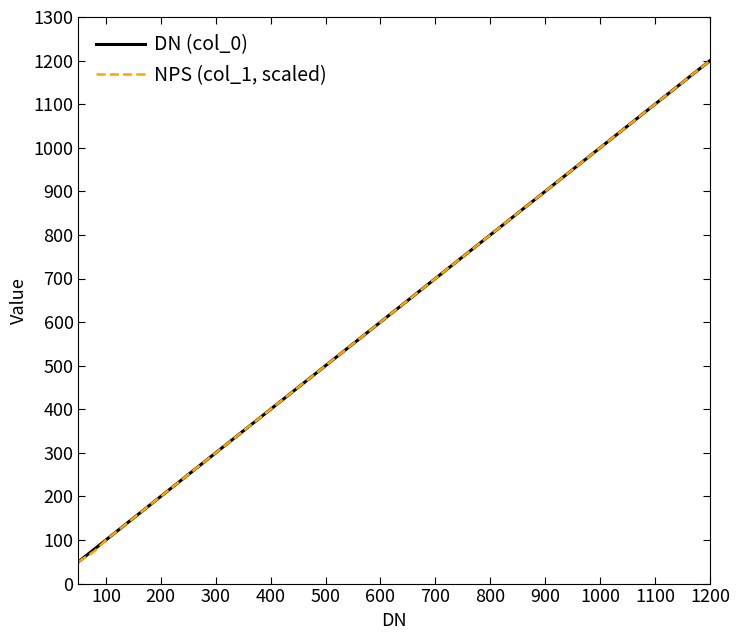

What is the minimum value for DN (col_0)?

50.0